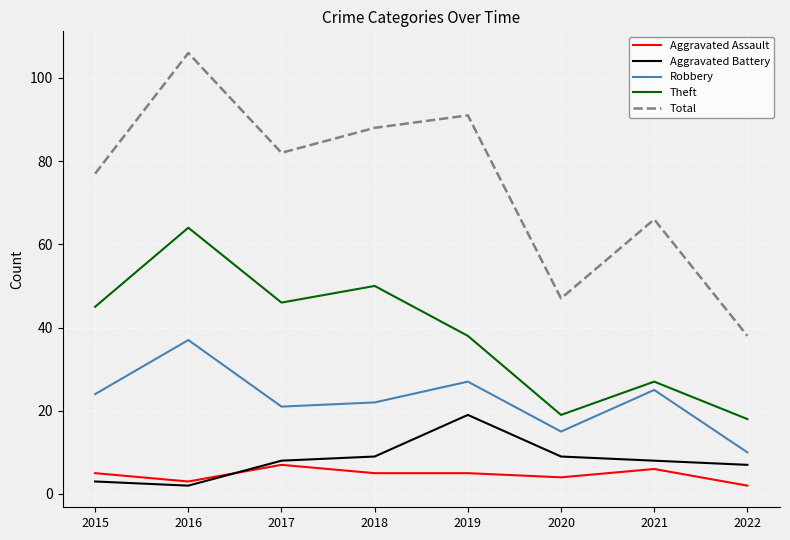

What is the approximate value of Theft at 2019?

38